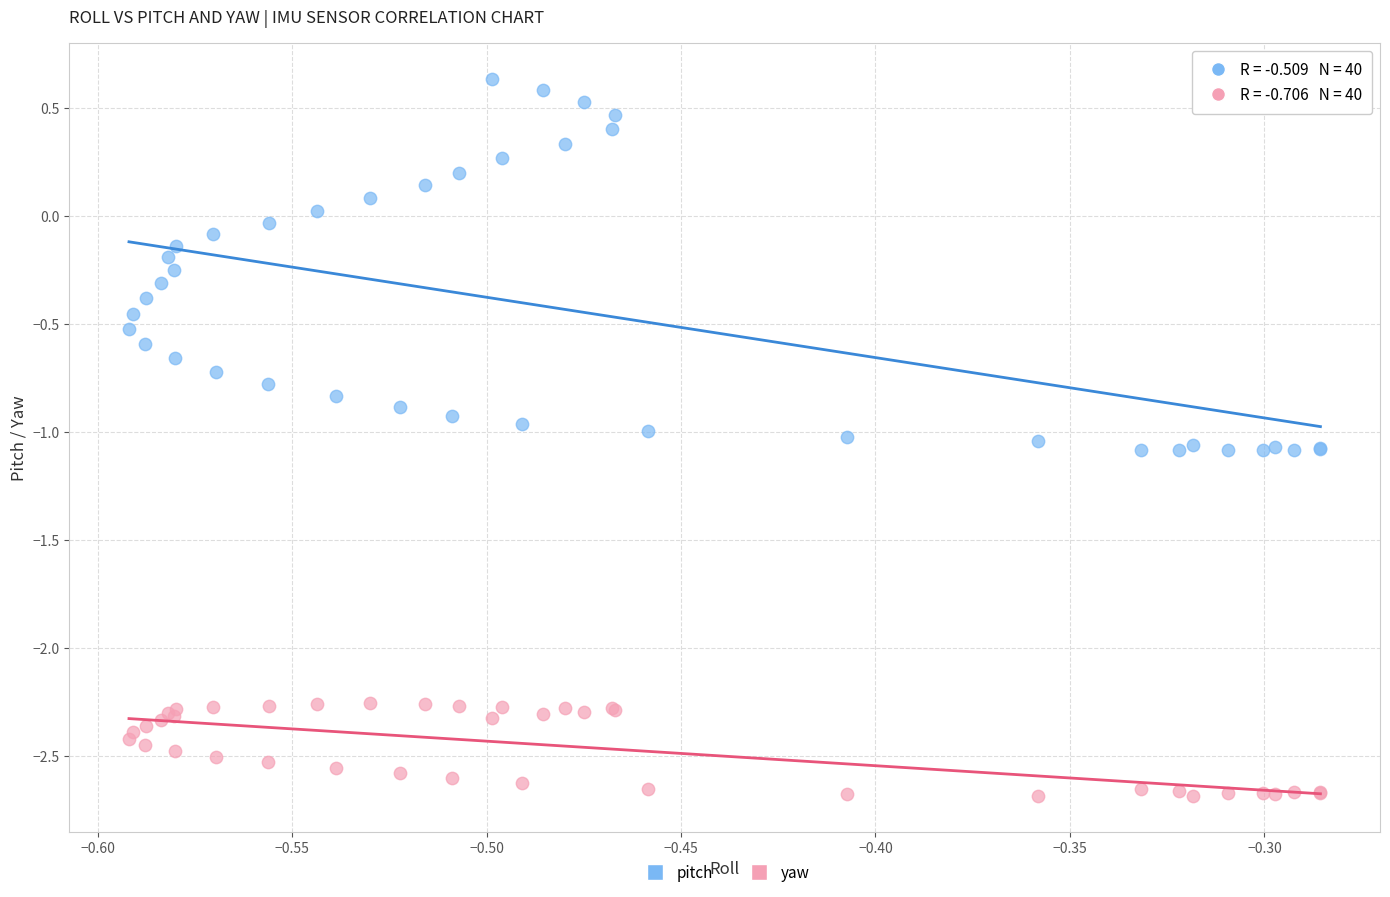

What are all the series names shown in the legend?

pitch, yaw